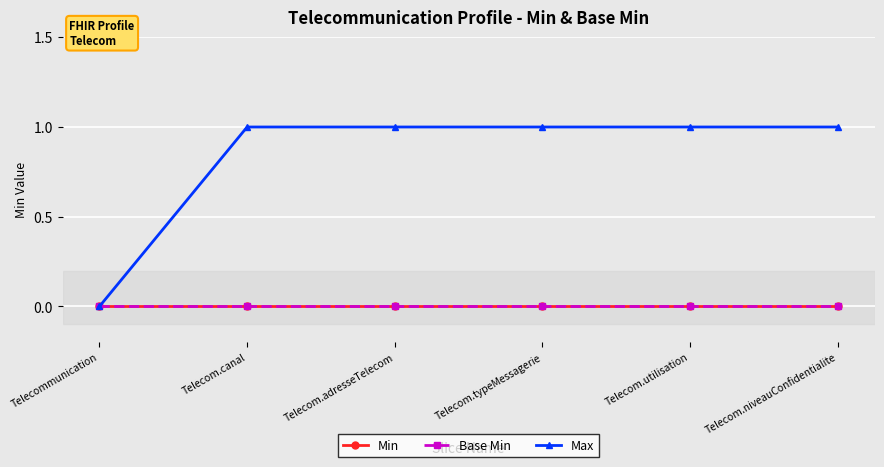

Which category has the highest value in the Base Min series?

Telecommunication